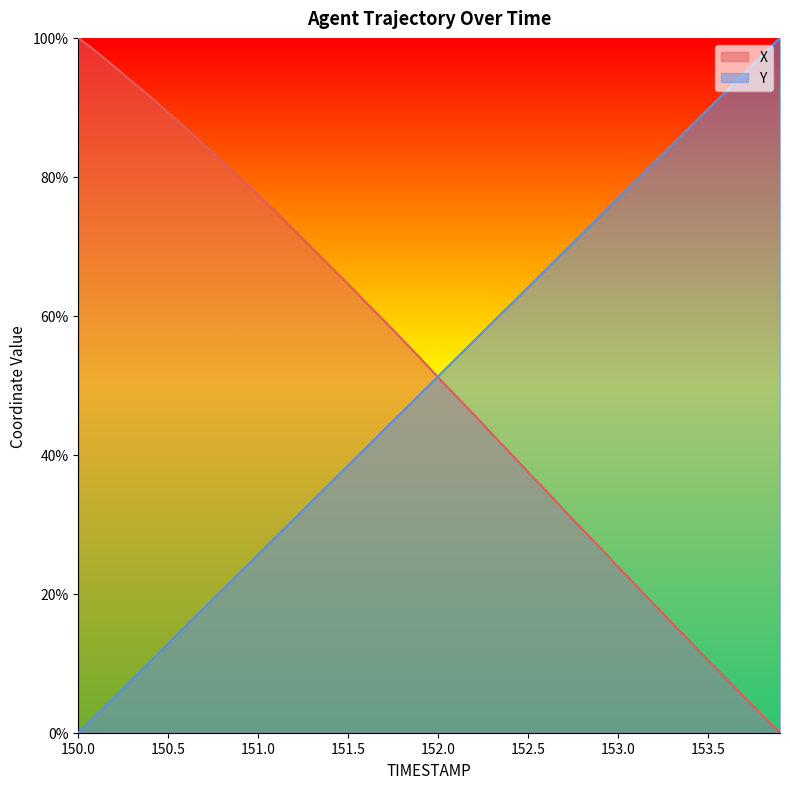

At which label does Y first exceed 51?

152.0